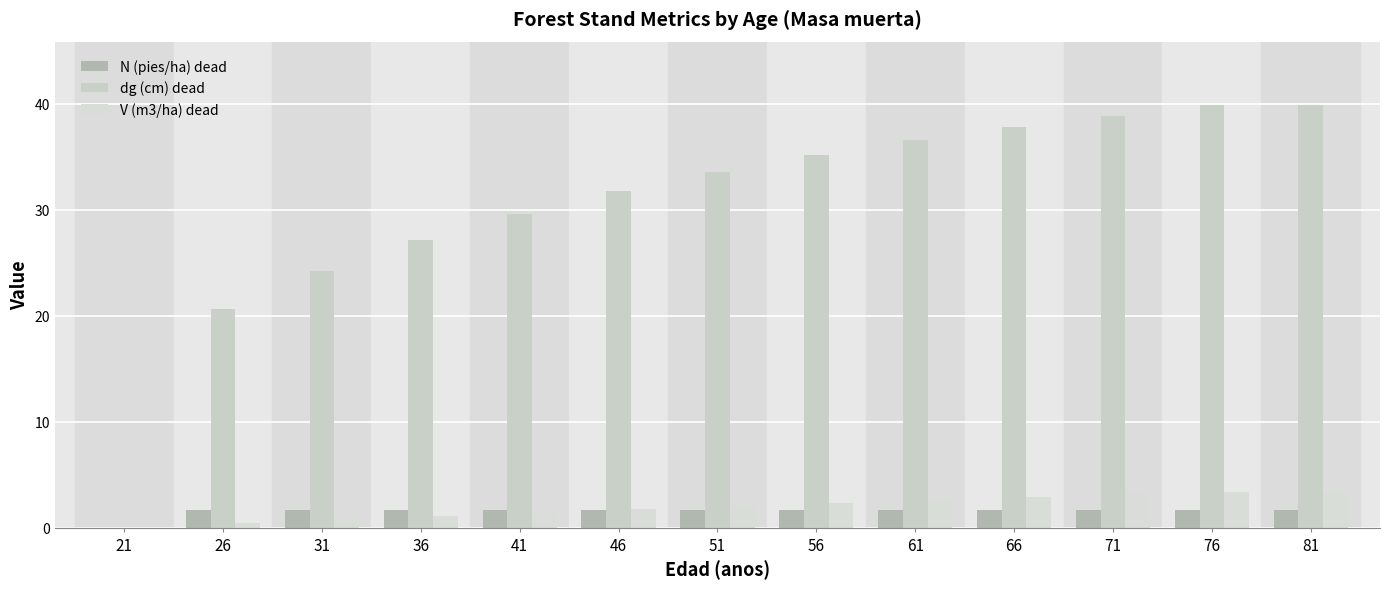

Where is dg (cm) dead nearest to the value 19?

26